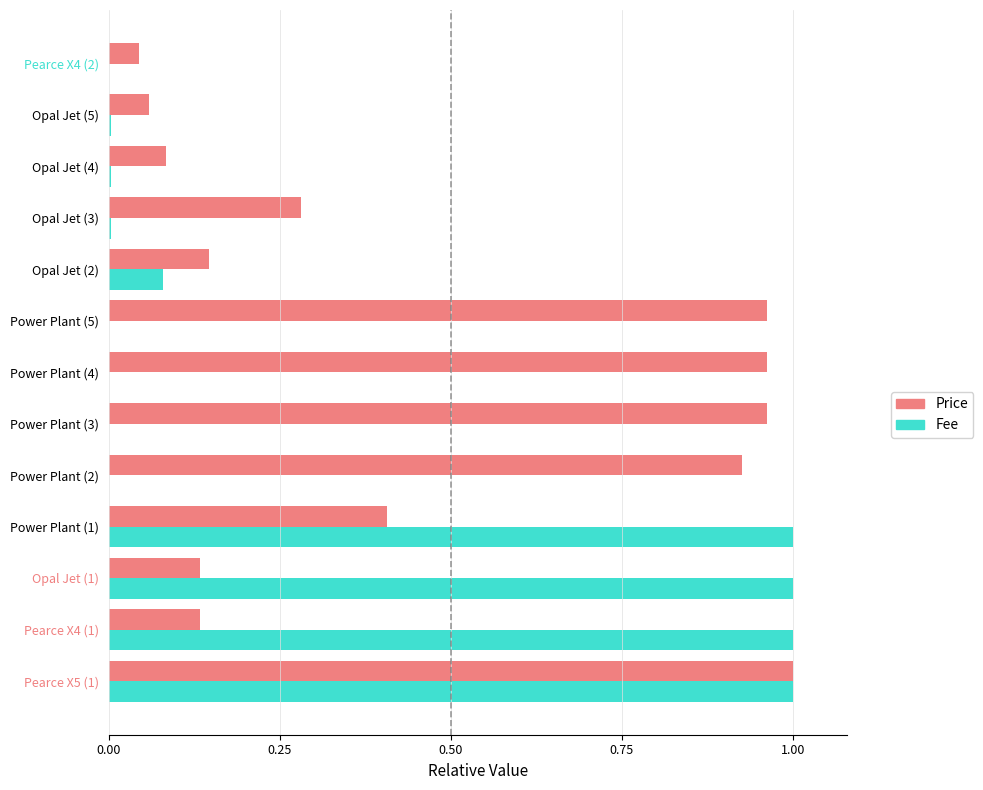

Which series changed the most between Opal Jet (1) and Opal Jet (3)?

Fee